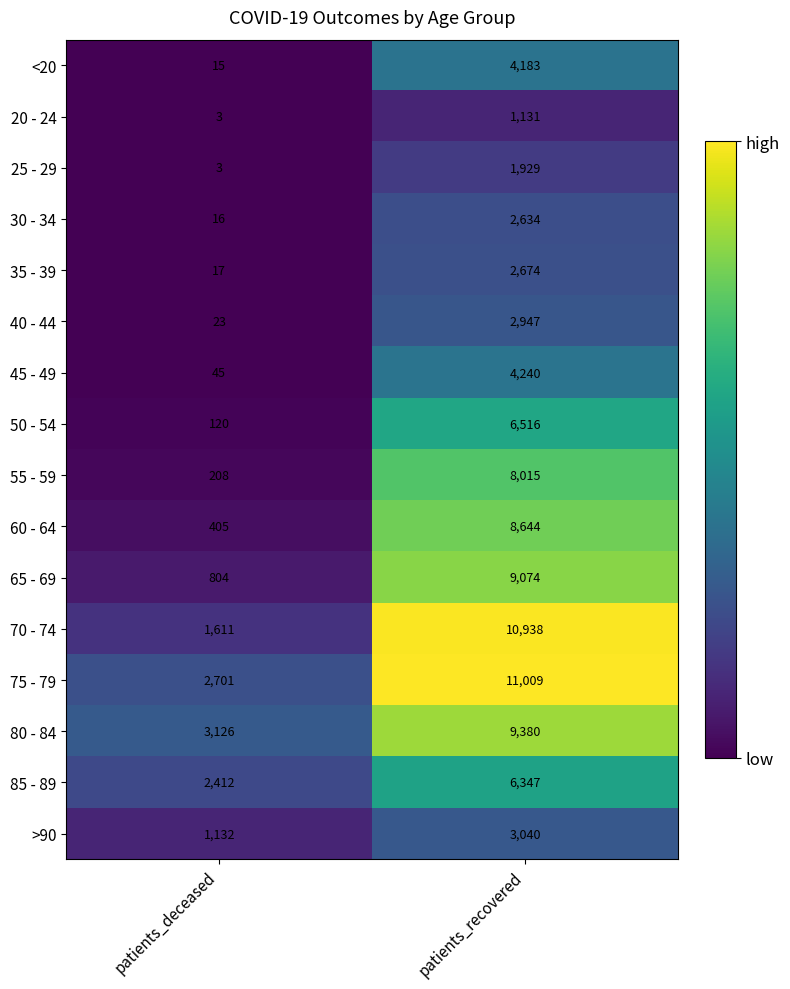

The 60 - 64 series shows 8644 at patients_recovered. True or false?

True